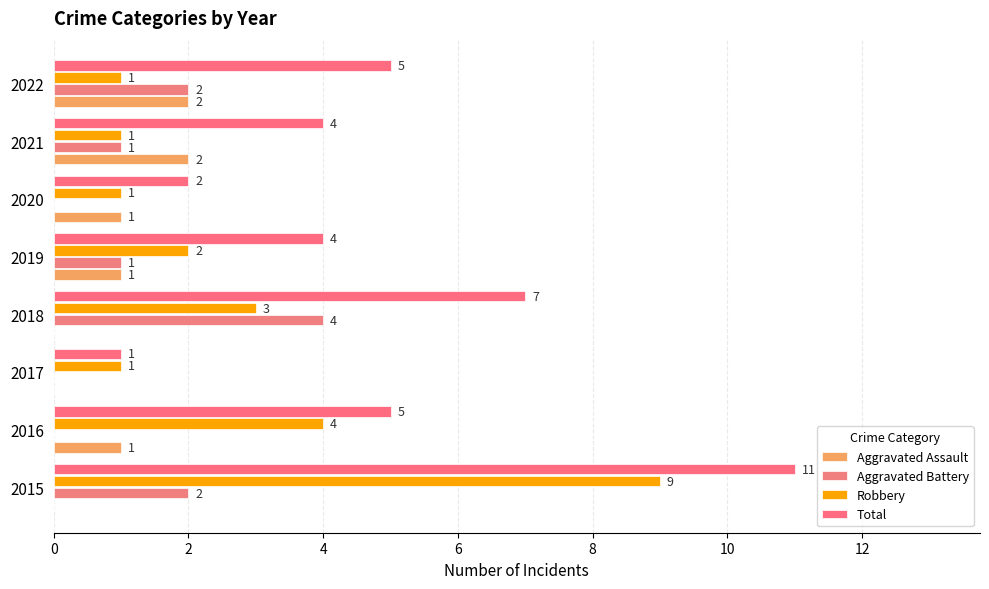

How many series are shown in this chart?

4